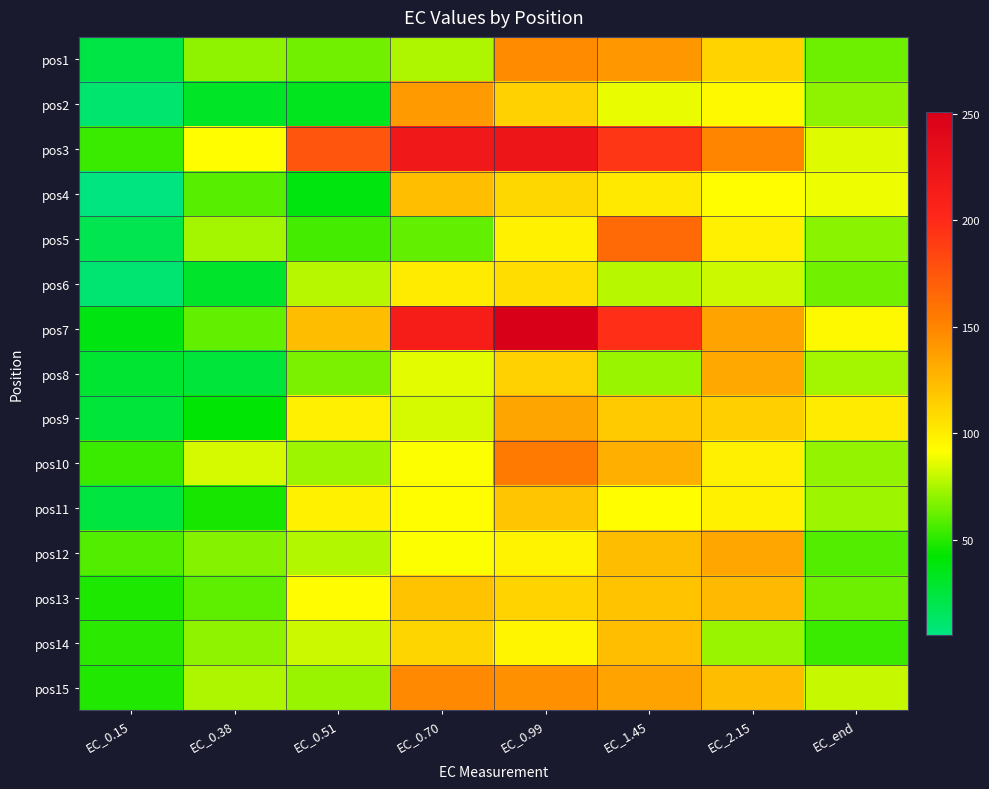

What is the difference between the highest and lowest values at EC_0.51?

142.9